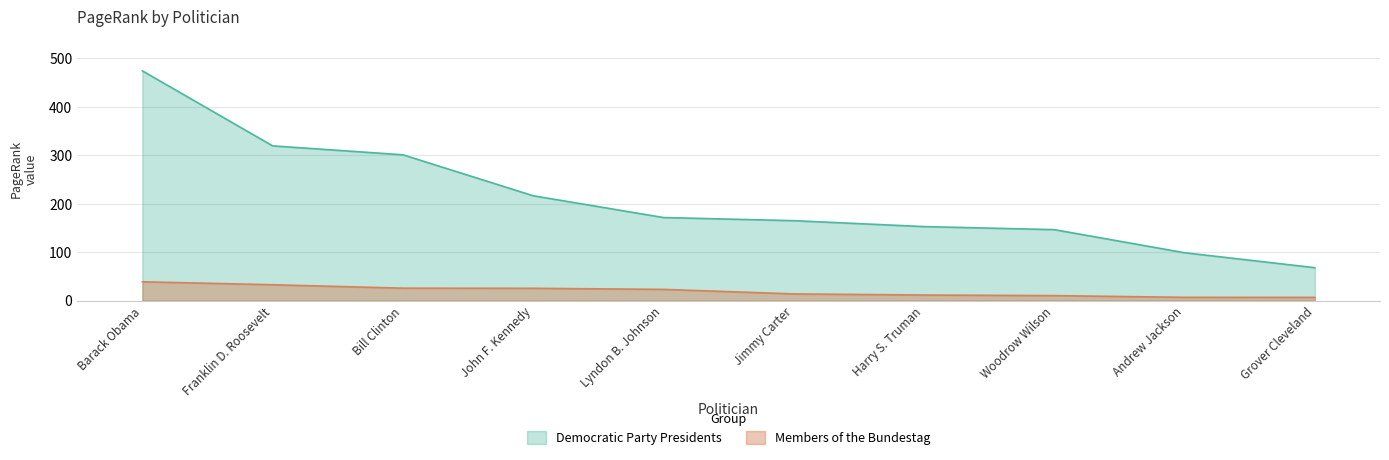

At which label is Members of the Bundestag closest to 22?

Lyndon B. Johnson